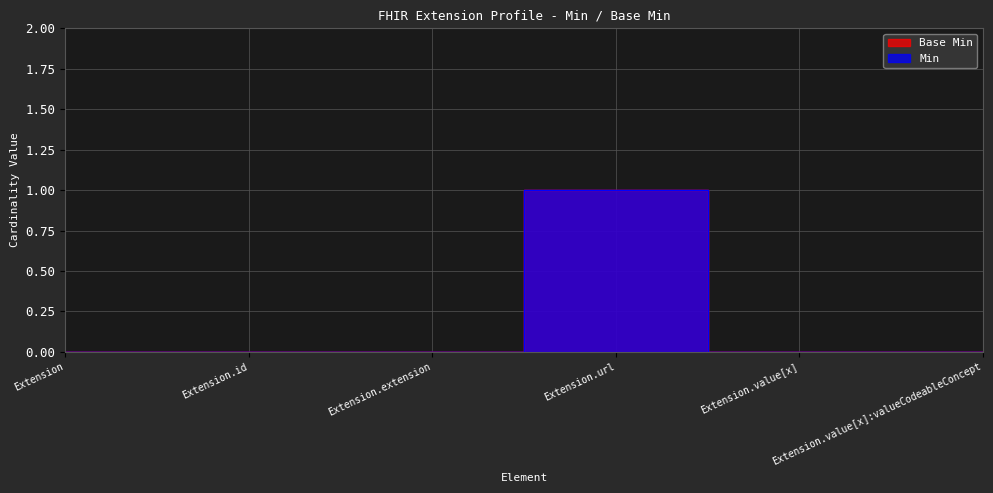

True or false: Min has more than 0 interior local peaks.

True